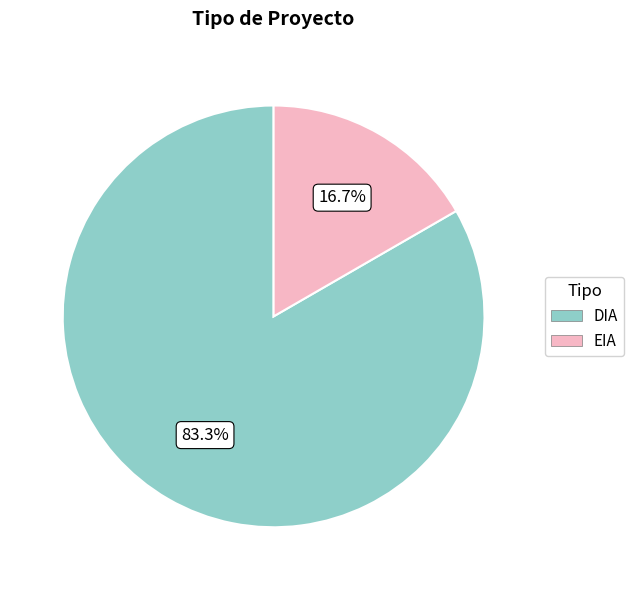

To the nearest percent, what is the average slice percentage?

50%